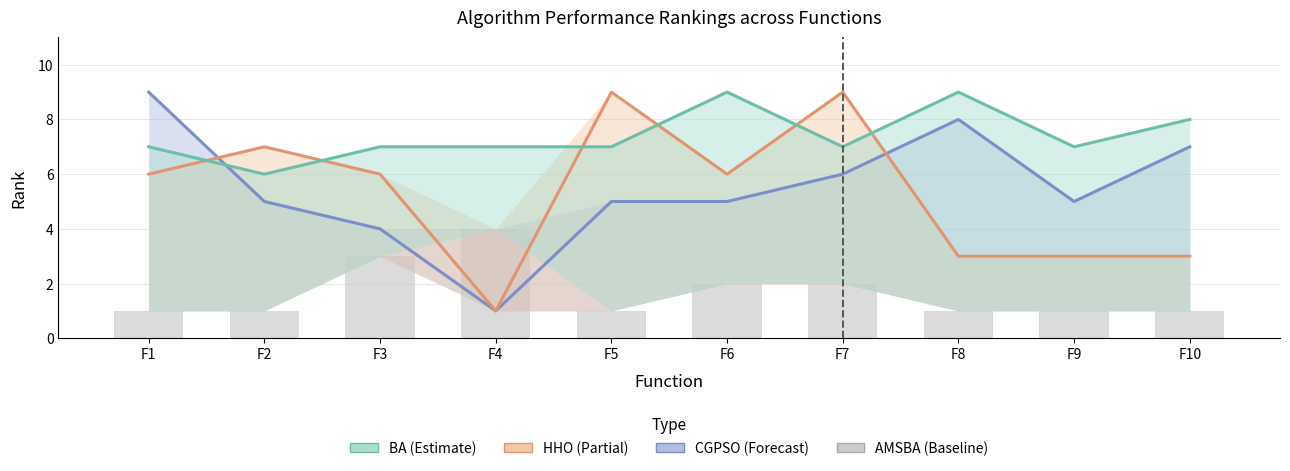

What is the maximum value for BA?

9